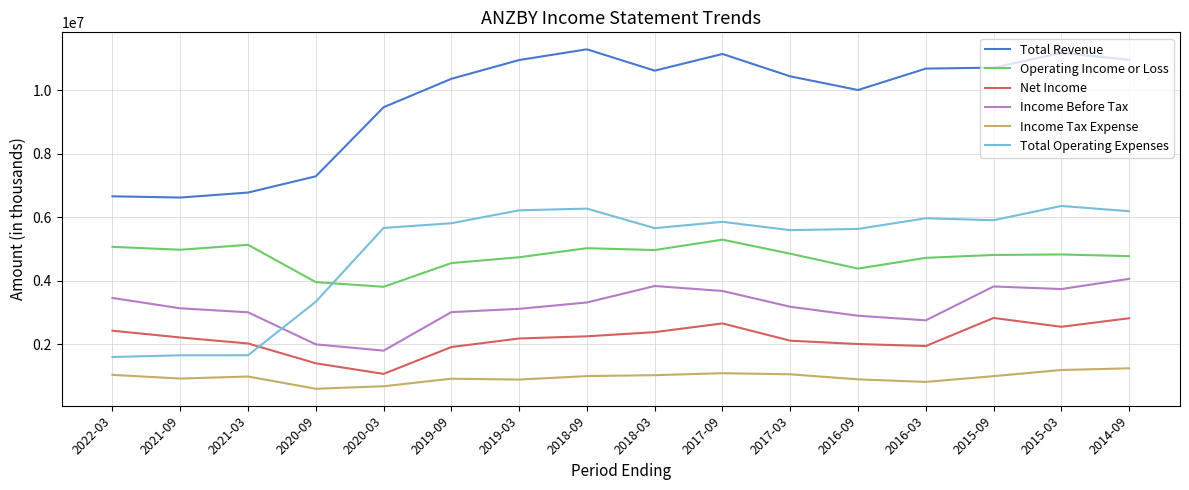

List the series in order of their peak value, lowest first.

Income Tax Expense, Net Income, Income Before Tax, Operating Income or Loss, Total Operating Expenses, Total Revenue